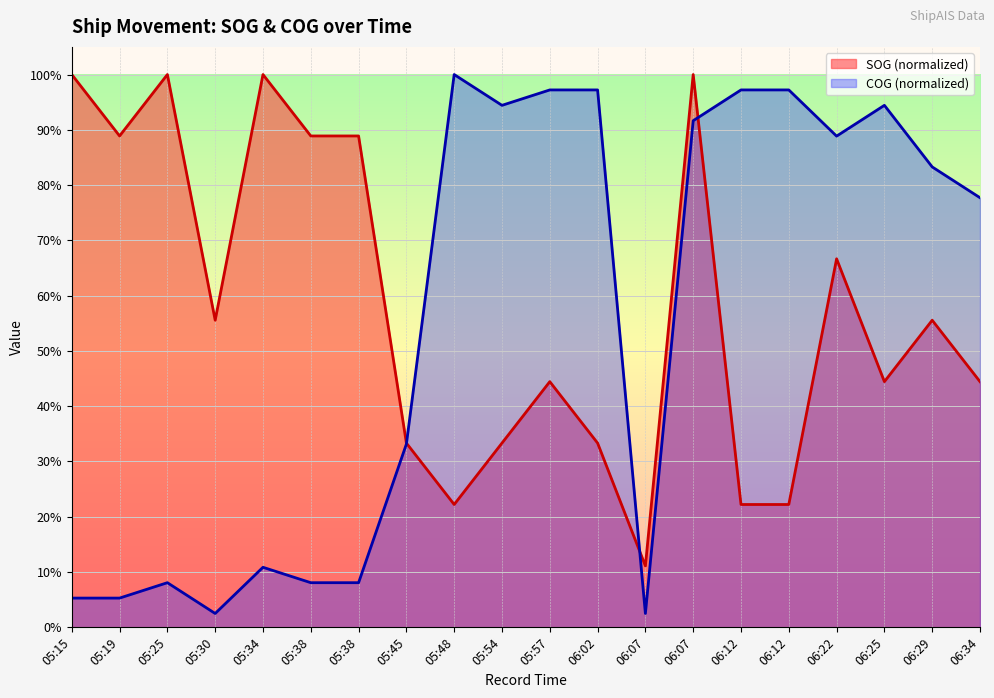

What is the difference between the SOG values at 05:54 and 05:25?

66.7